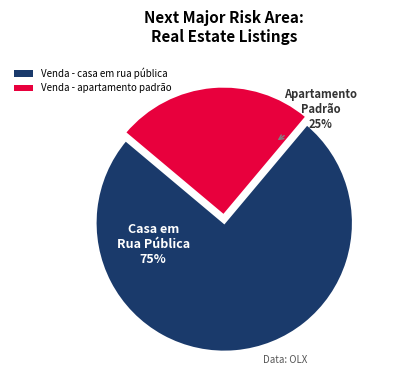

Is the sum of Venda - casa em rua pública and Venda - apartamento padrão greater than half?

Yes